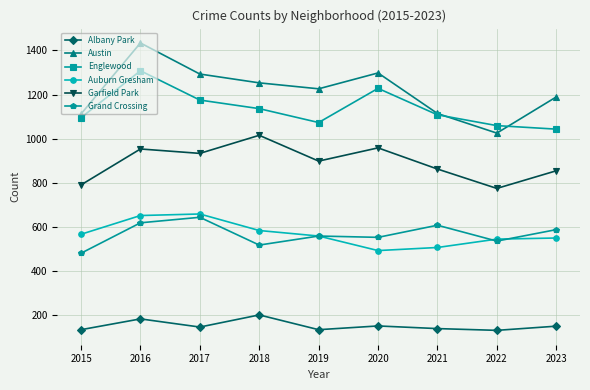

True or false: Englewood and Grand Crossing intersect in this chart.

False